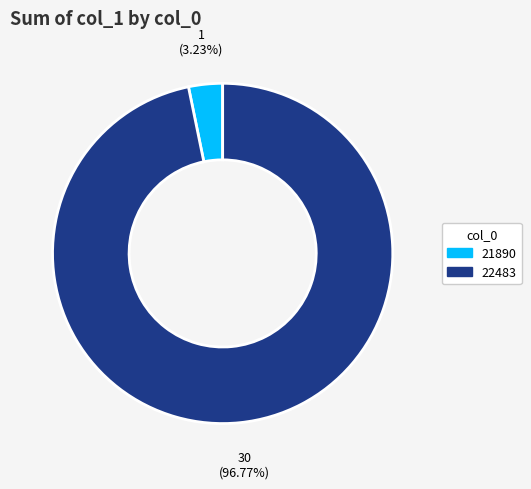

Does 21890 account for over 50% of the chart?

No